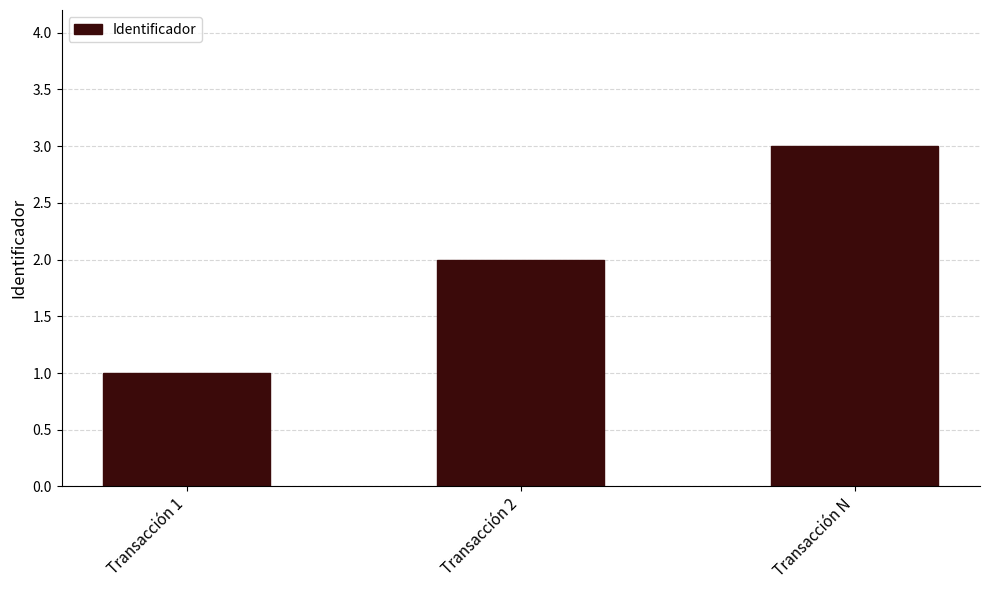

What is the label of the 1st bar from the right?

Transacción N